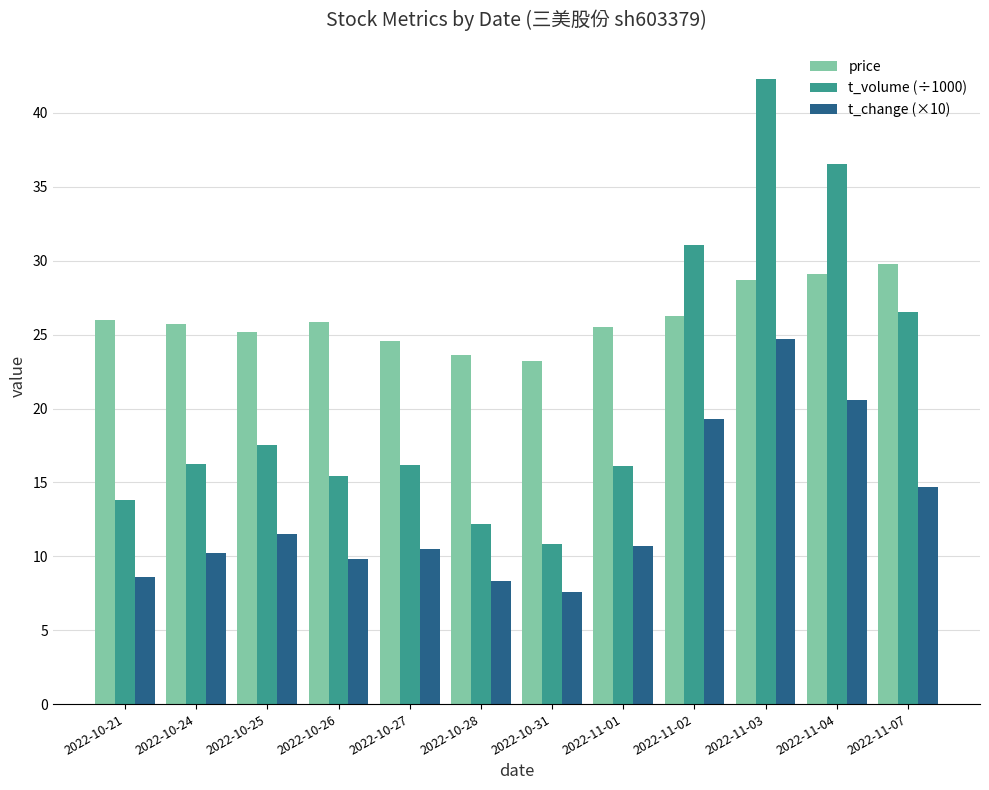

What is the label of the 2nd bar from the left?

2022-10-24